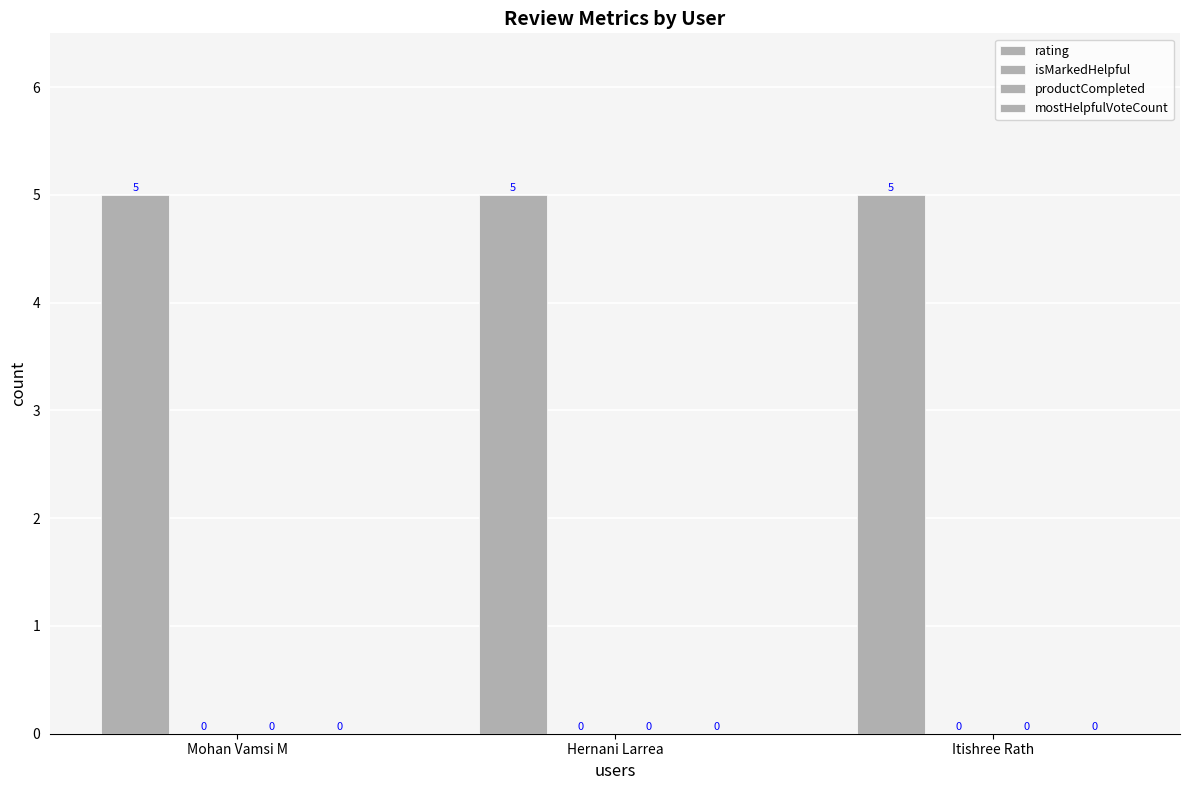

List the labels in order of isMarkedHelpful value, smallest first.

Mohan Vamsi M, Hernani Larrea, Itishree Rath